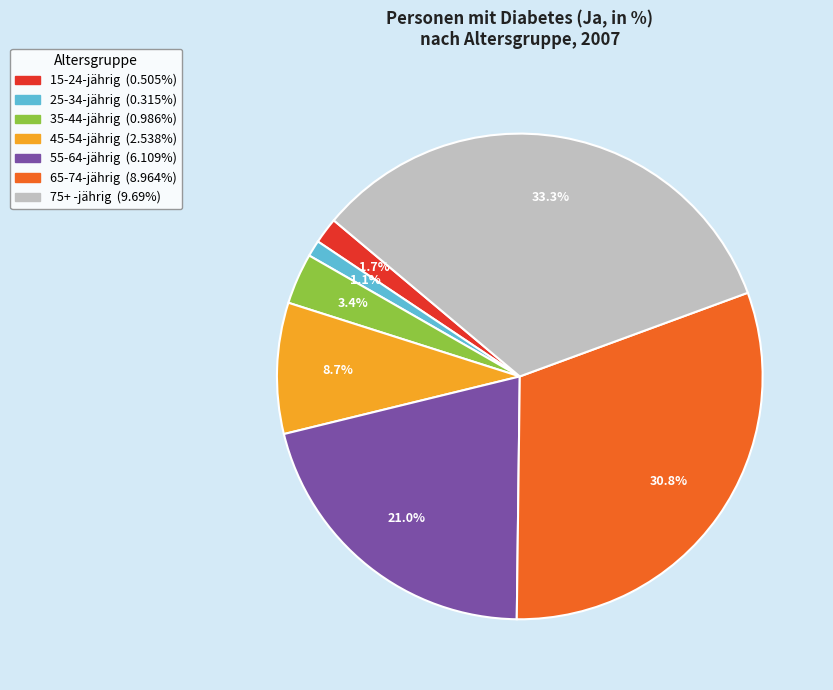

How many segments does this pie chart have?

7